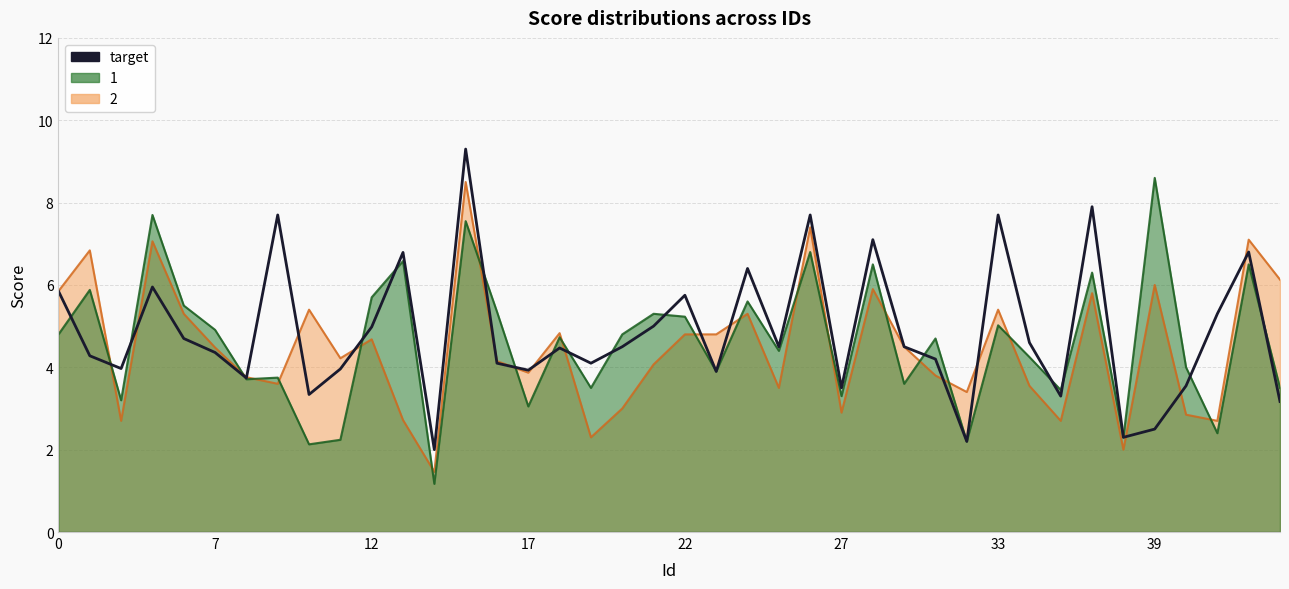

The target series shows 1.6 at 24. True or false?

False